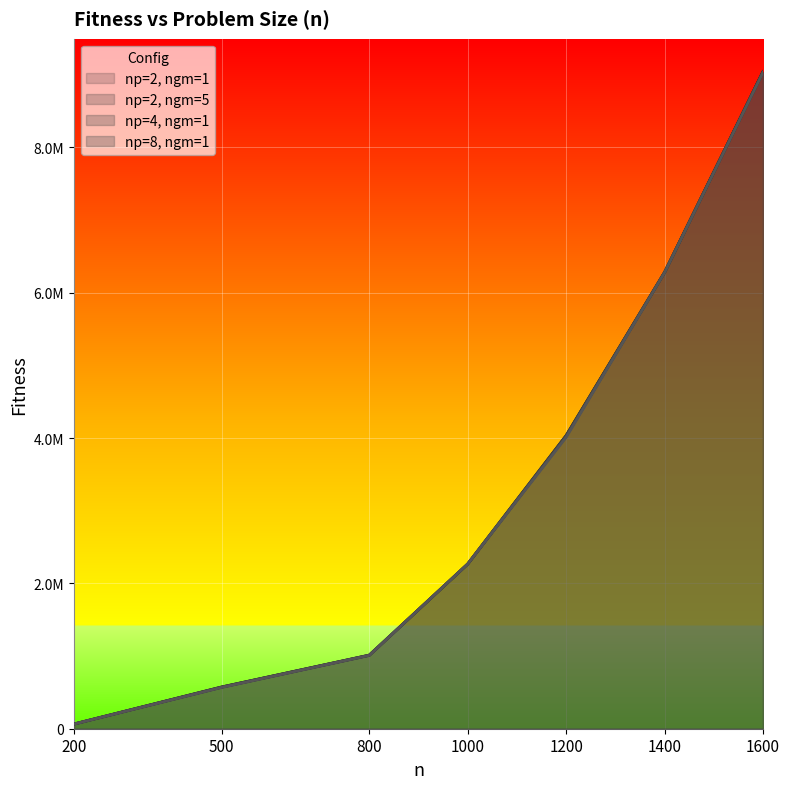

What is the average value of the np=2, ngm=1 series?

3325268.4